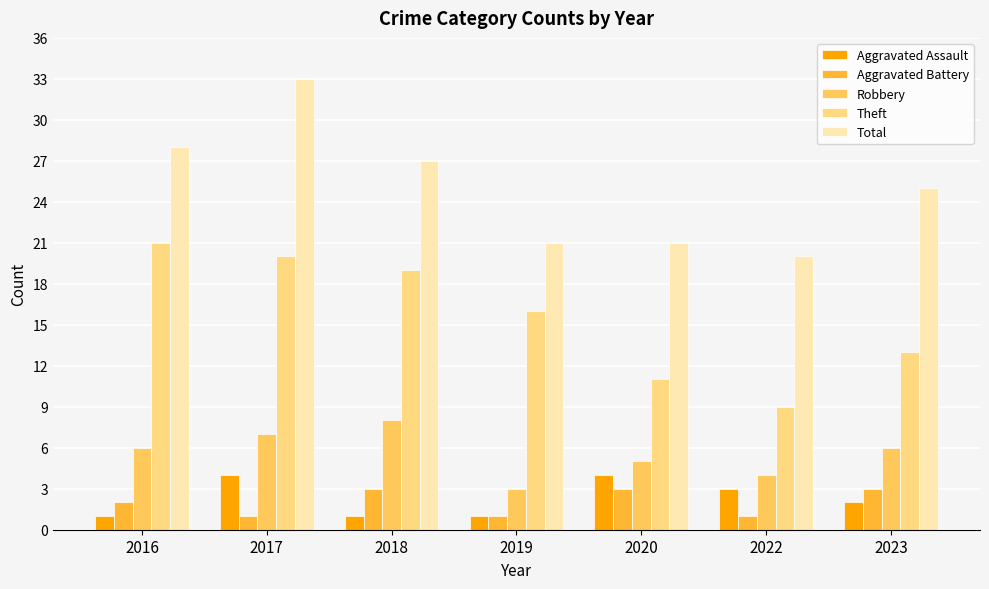

What is the total value across all series at 2017?

65